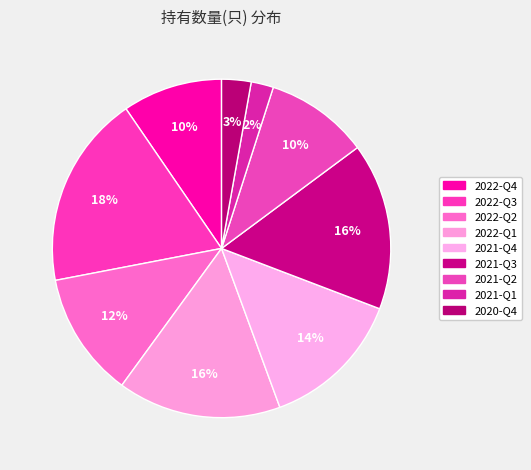

To the nearest percent, what portion does 2020-Q4 represent?

3%